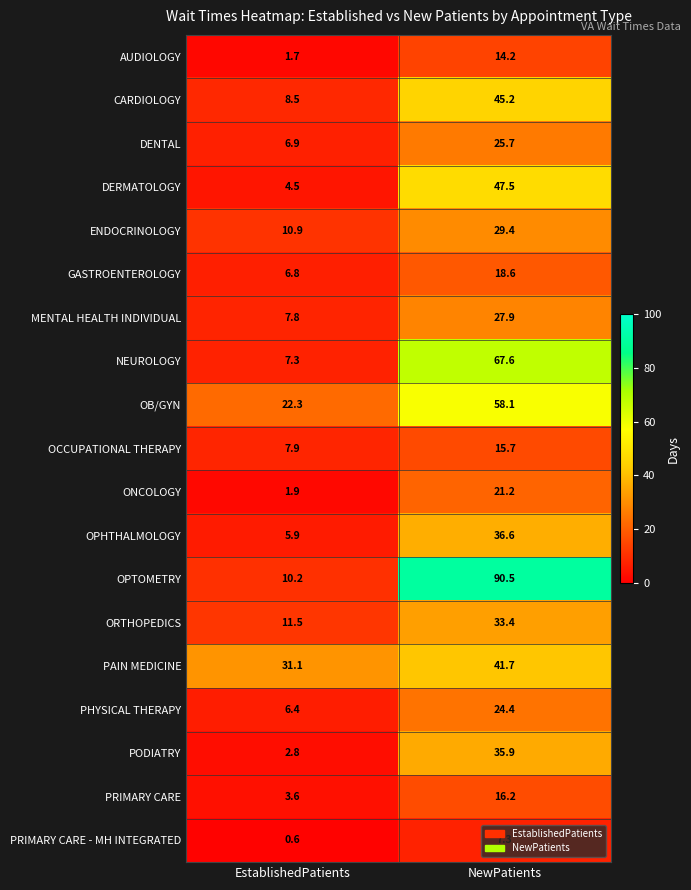

Which series has the widest spread of values?

OPTOMETRY